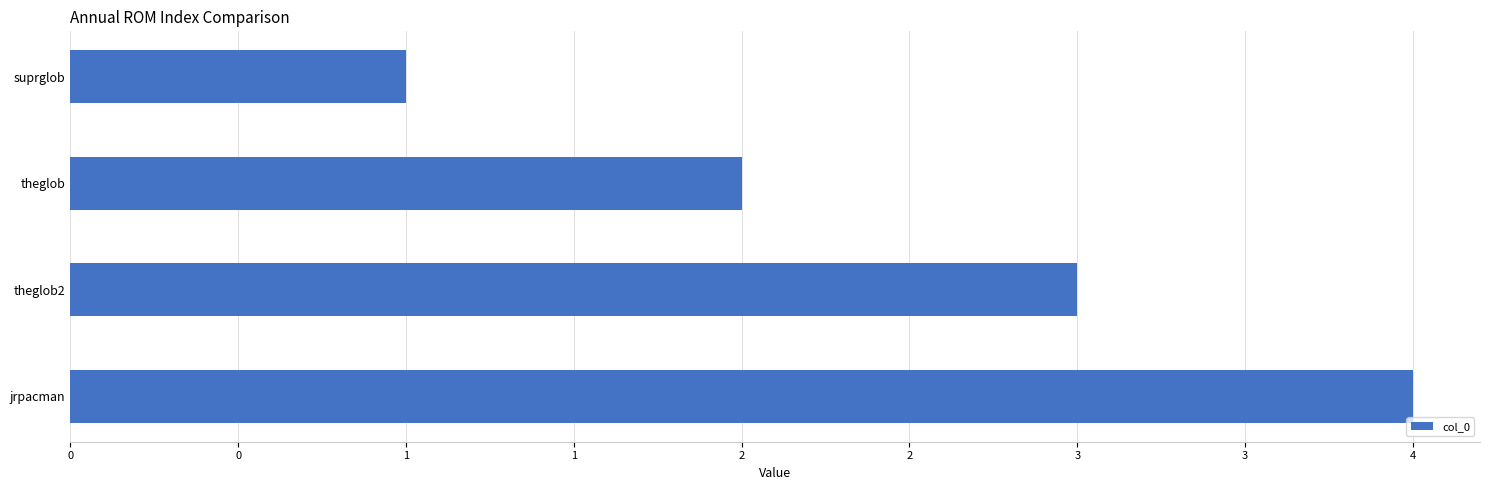

Does the chart contain any negative values?

No